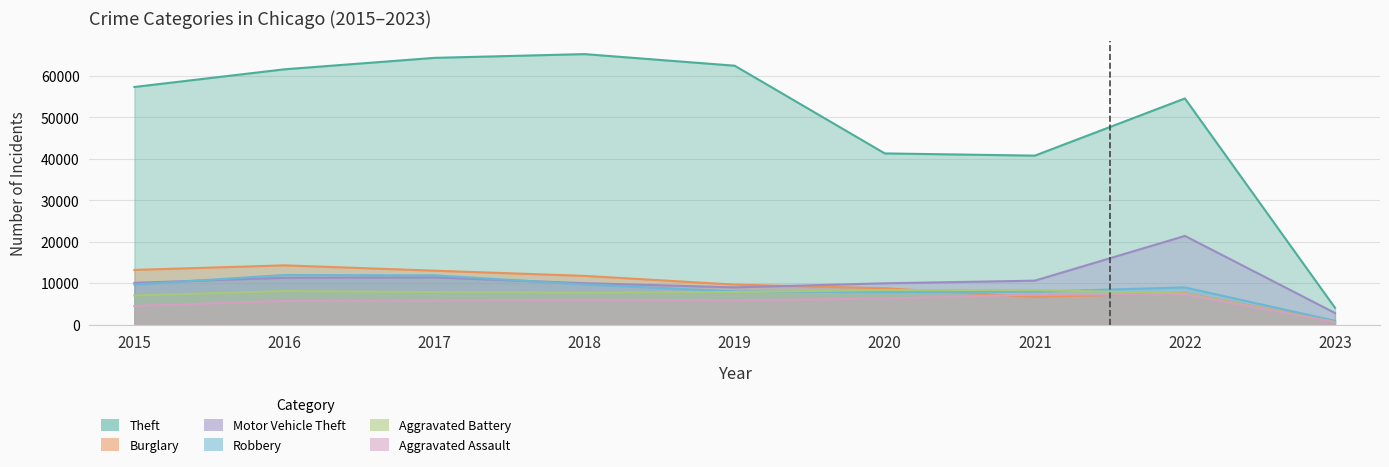

What is the difference between the second highest and minimum values in the Theft series?

60336